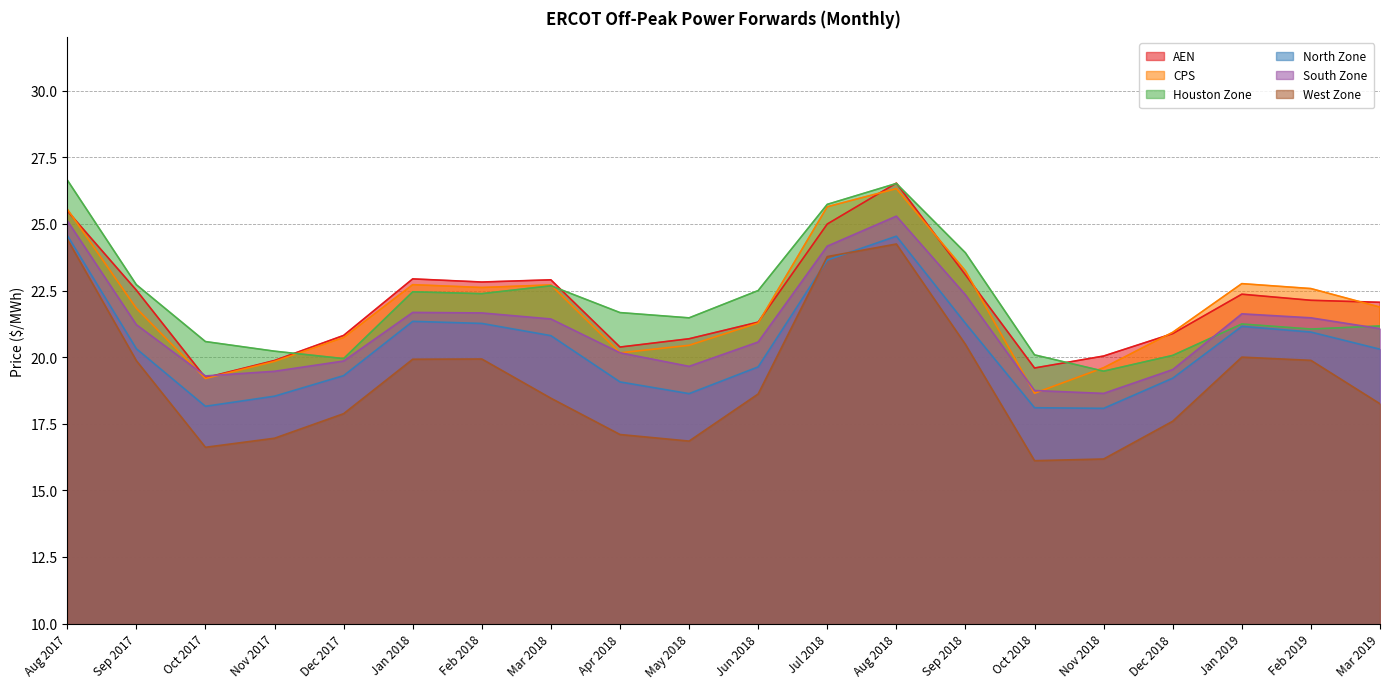

What position from the left is Sep 2018?

14